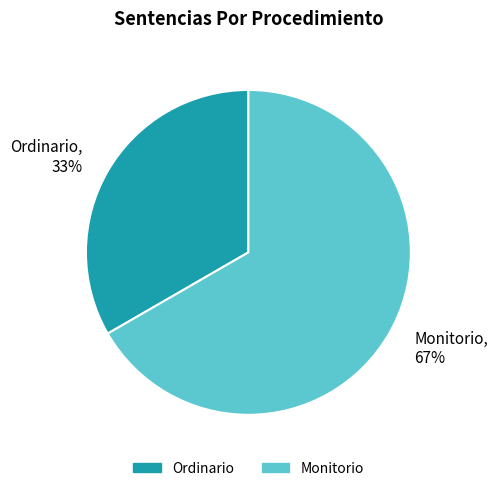

What is the smallest slice in the pie chart?

Ordinario